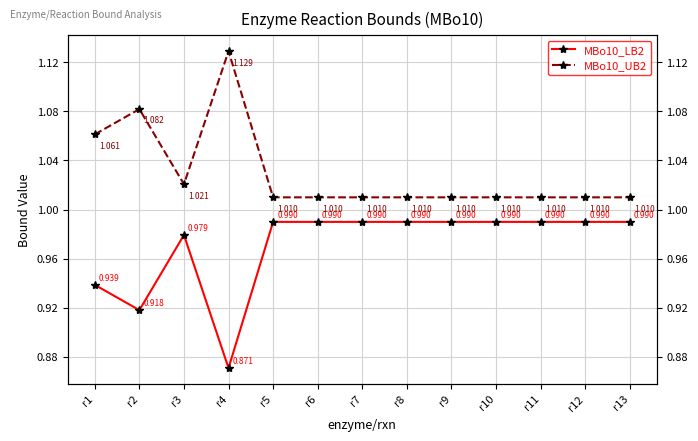

Rank the series by their maximum value, from lowest to highest.

MBo10_LB2, MBo10_UB2